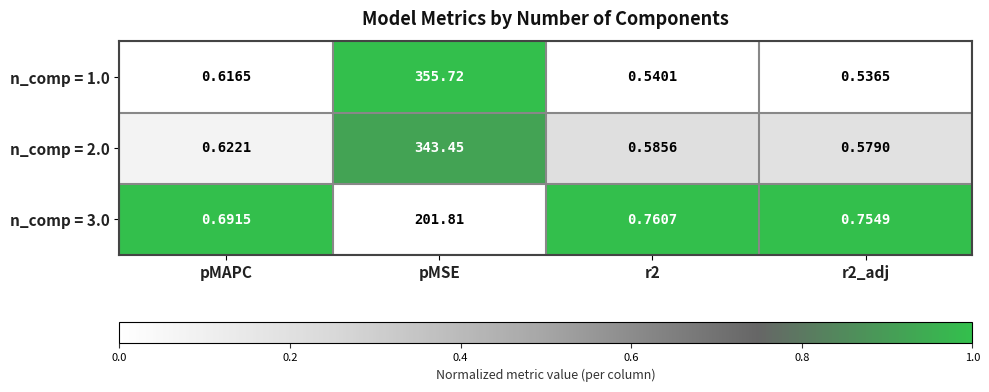

At which category is the sum across all series the highest?

pMSE